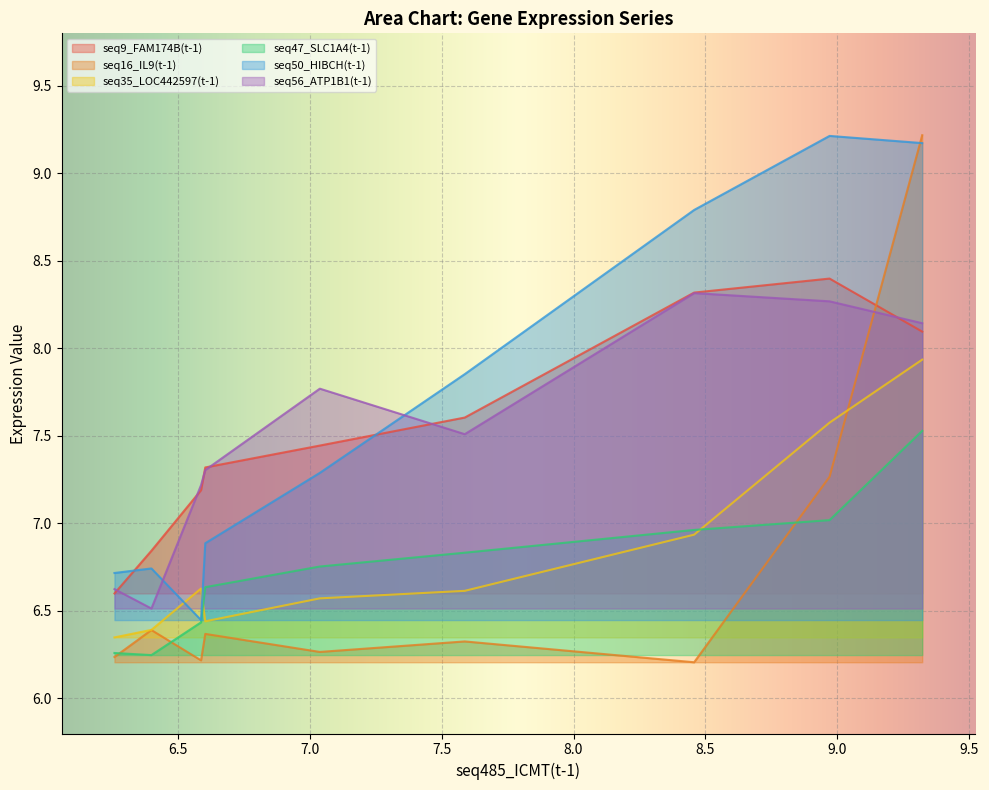

What are all the series names shown in the legend?

seq9_FAM174B(t-1), seq16_IL9(t-1), seq35_LOC442597(t-1), seq47_SLC1A4(t-1), seq50_HIBCH(t-1), seq56_ATP1B1(t-1)